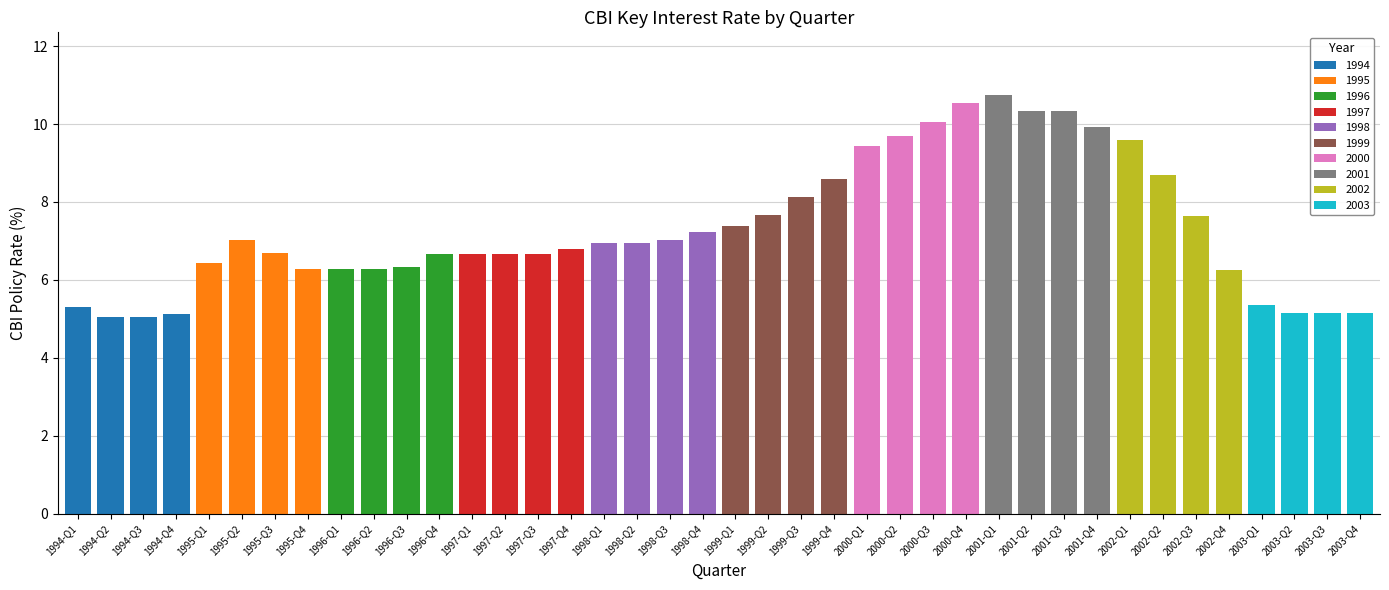

Between 1996-Q2 and 1998-Q1, which is larger?

1998-Q1